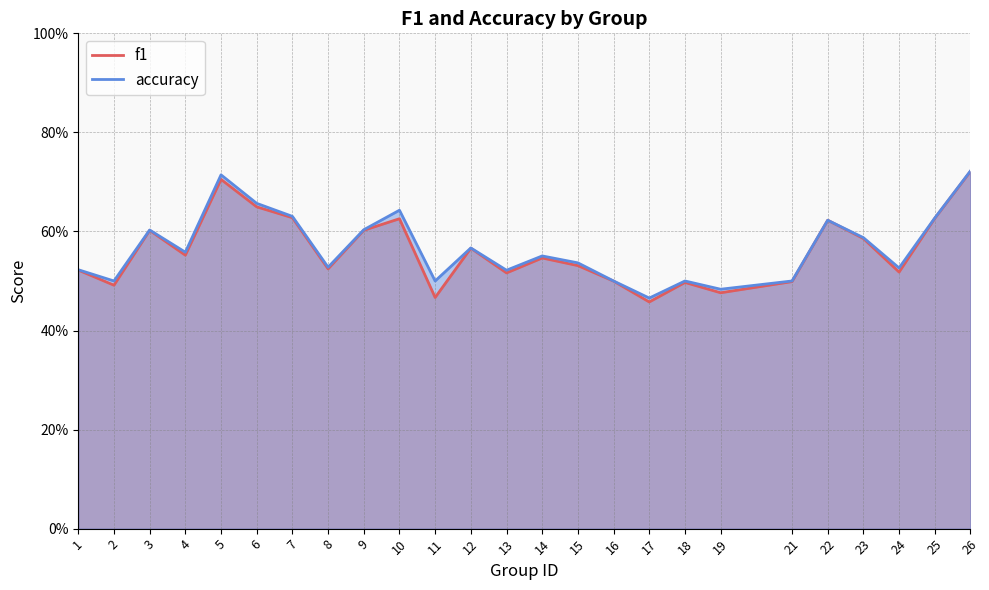

What is the sum of all f1 values?

14.0